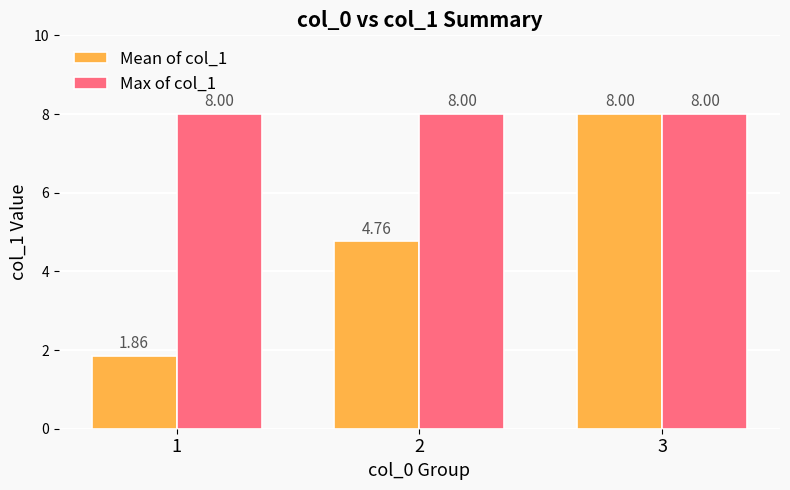

What is the sum of the Max of col_1 values at 3 and 1?

16.0